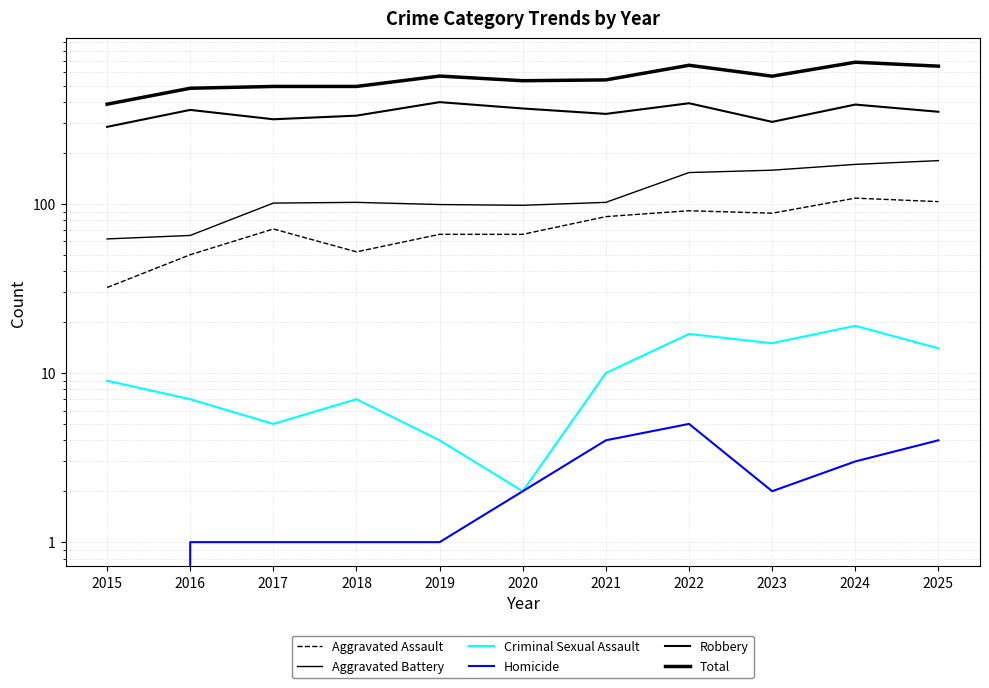

True or false: Total and Robbery intersect in this chart.

False